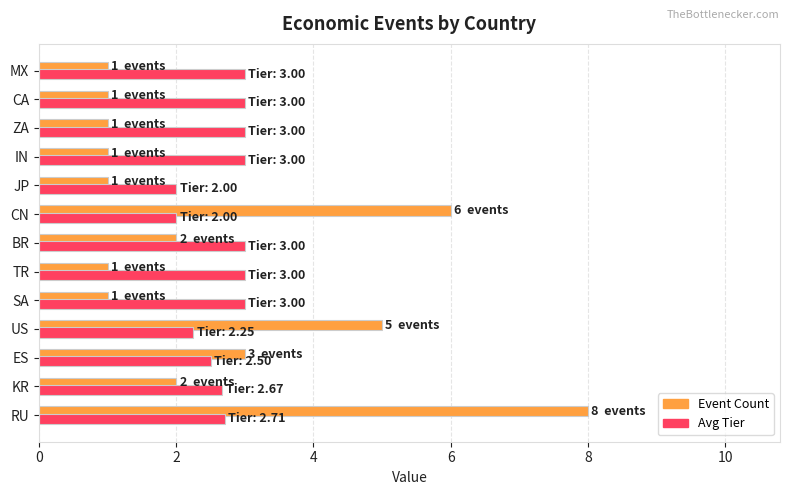

What is the sum of all Avg Tier values?

35.1